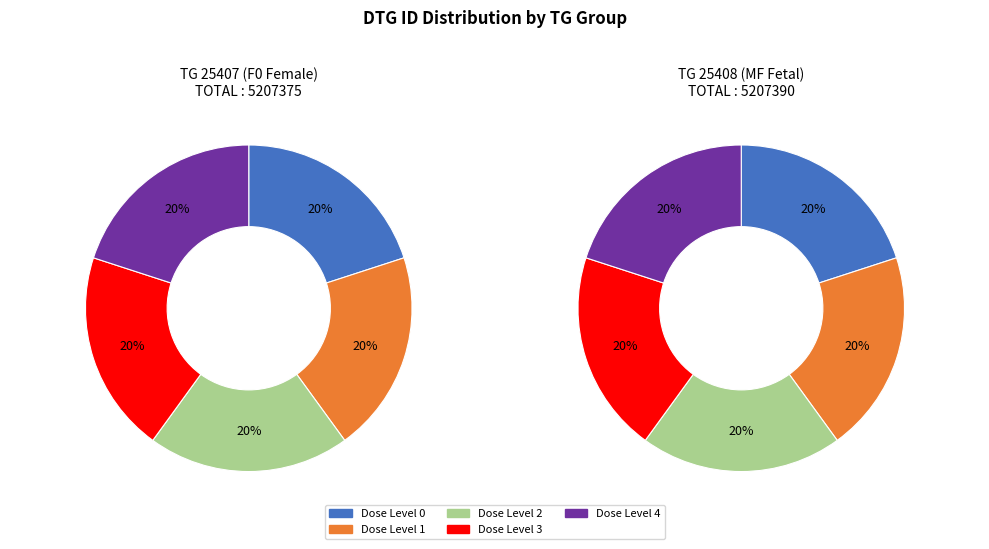

Does dose_id_34802 represent more than half of the total?

No